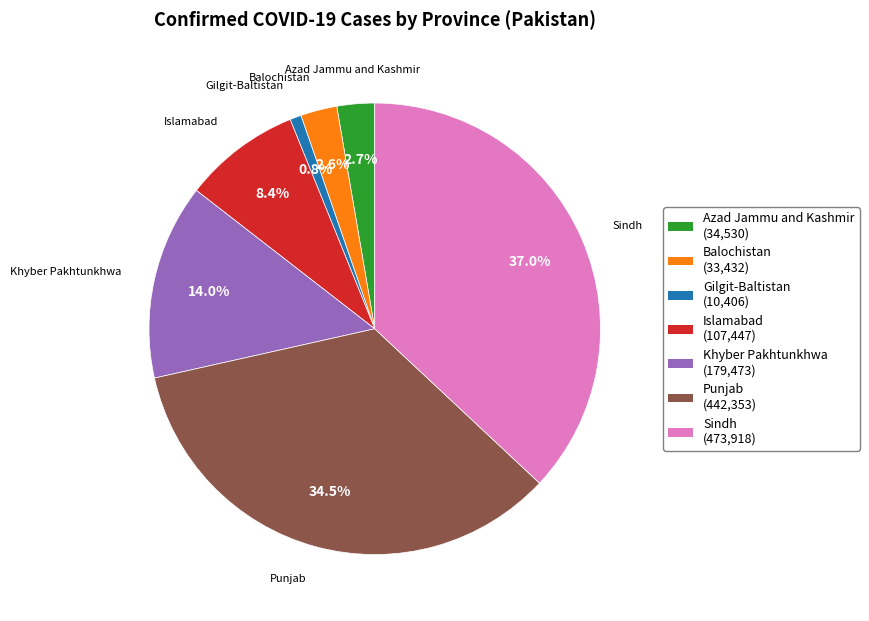

How many slices are in this pie chart?

7